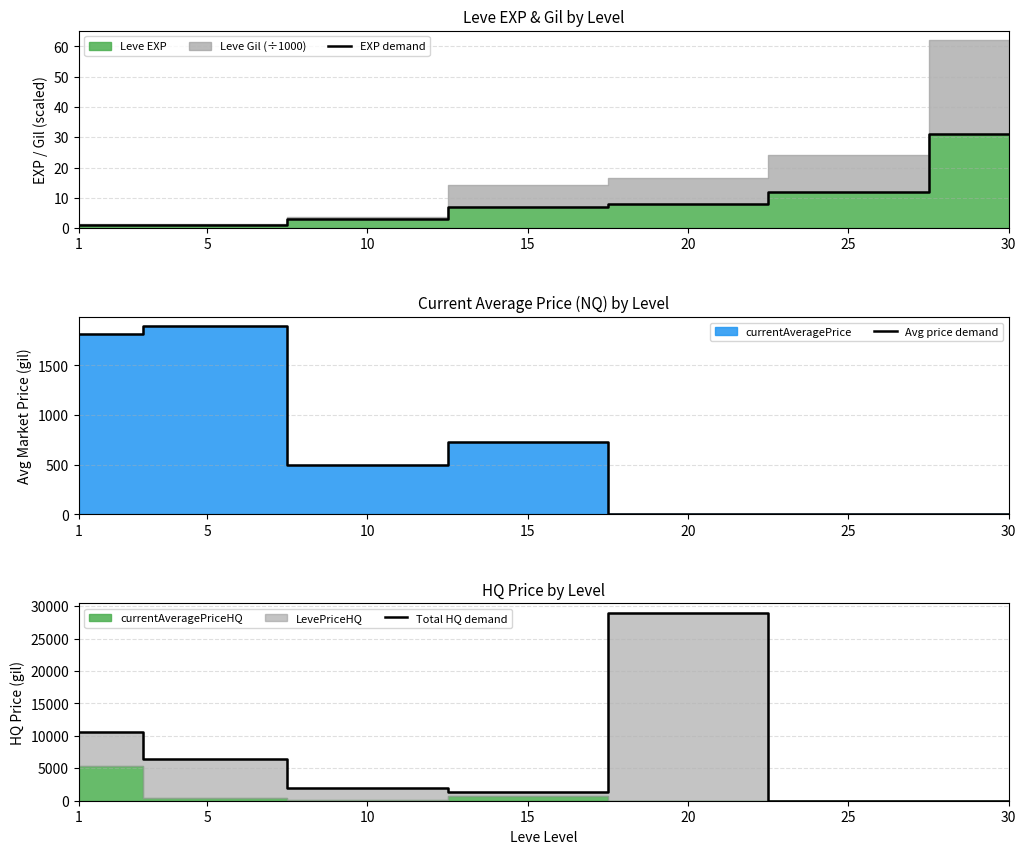

How many positive values does the Total HQ demand series have?

5